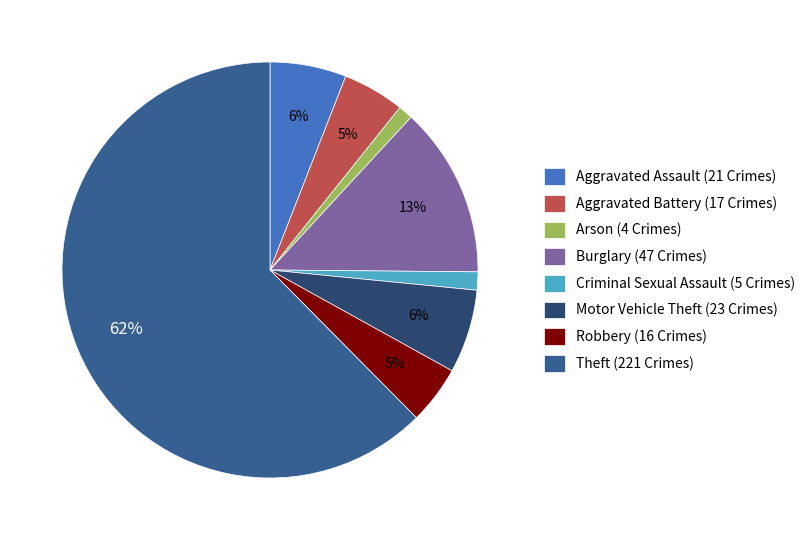

The Aggravated Assault (21 Crimes) slice represents 6% of the pie. True or false?

True